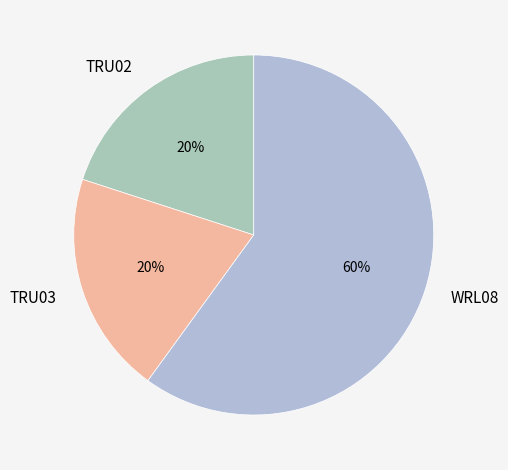

Is there any slice that represents more than half of the pie?

Yes